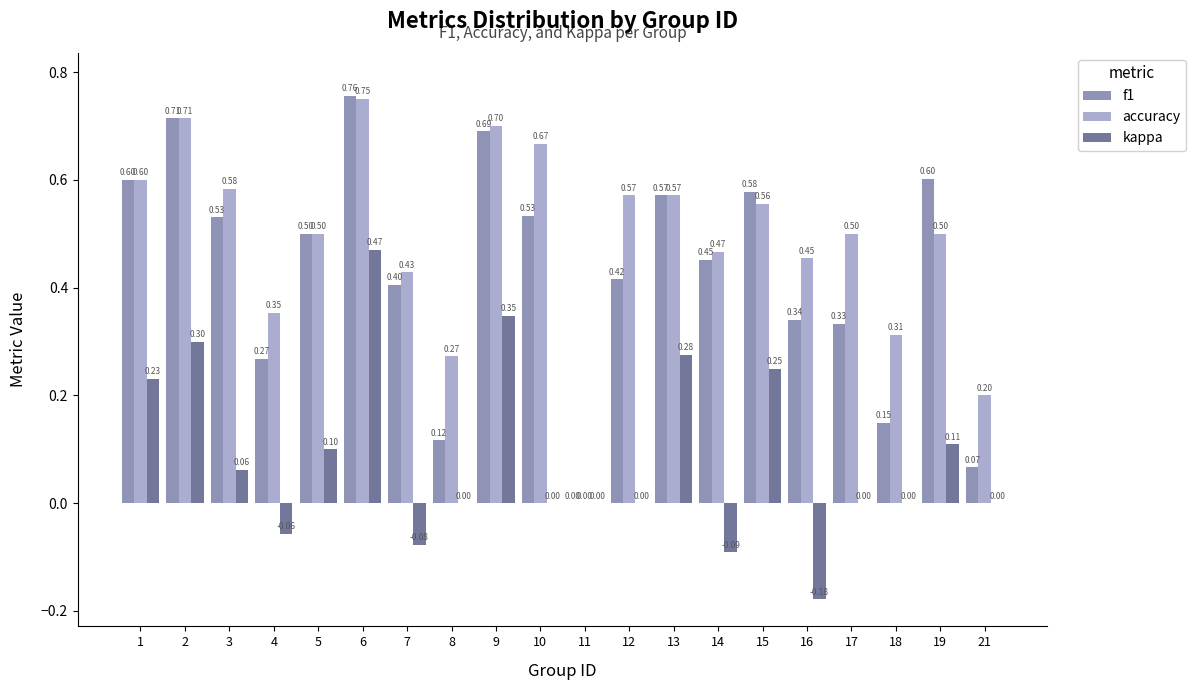

At which category is the sum across all series the highest?

6